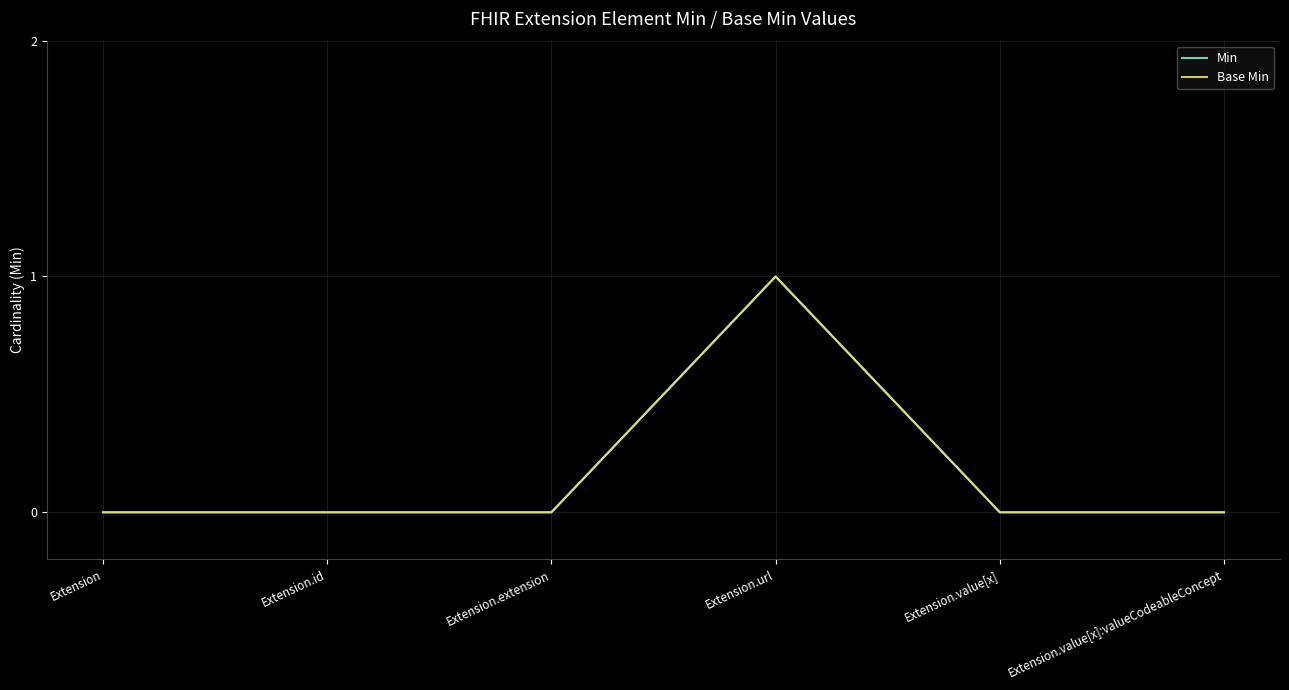

True or false: Min has a value of 1 at Extension.url.

True